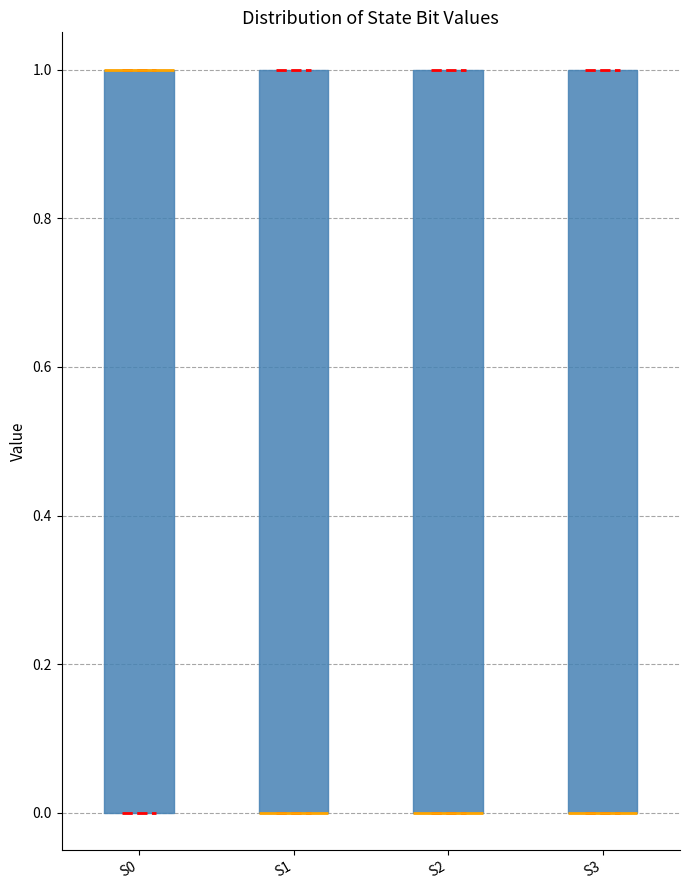

Reading left to right, transcribe this box plot: for each box, give where its median line is, the range the box spans, and where its two whiskers end, as read against the y-axis. The values are not printed on the chart, so give them approximately, as read against the axis.

S0: median 1 (drawn on the box's upper edge), box 0 to 1, whiskers 0 to 1
S1: median 0 (drawn on the box's lower edge), box 0 to 1, whiskers 0 to 1
S2: median 0 (drawn on the box's lower edge), box 0 to 1, whiskers 0 to 1
S3: median 0 (drawn on the box's lower edge), box 0 to 1, whiskers 0 to 1